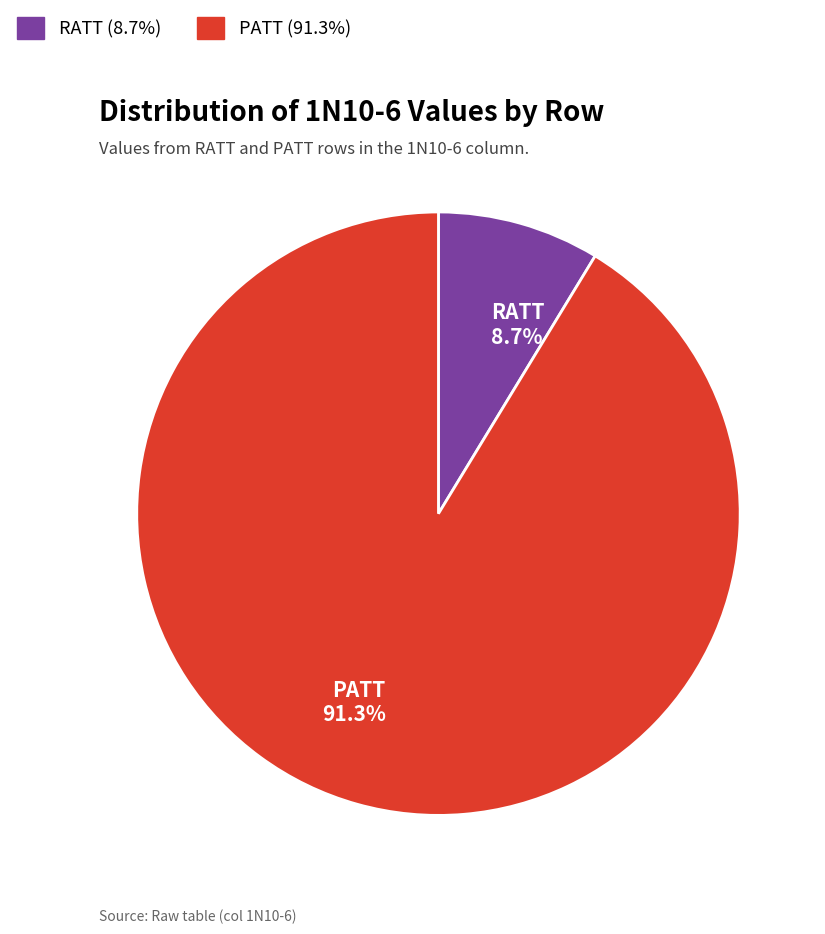

To the nearest percent, what percentage of the pie is PATT?

91%